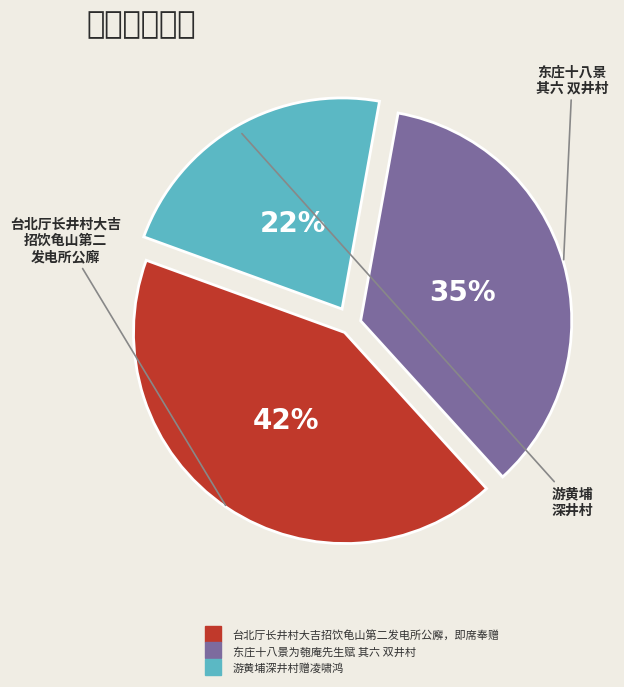

To the nearest percent, what is the difference between the 游黄埔深井村赠凌啸鸿 and 台北厅长井村大吉招饮龟山第二发电所公廨，即席奉赠 slice percentages?

20%